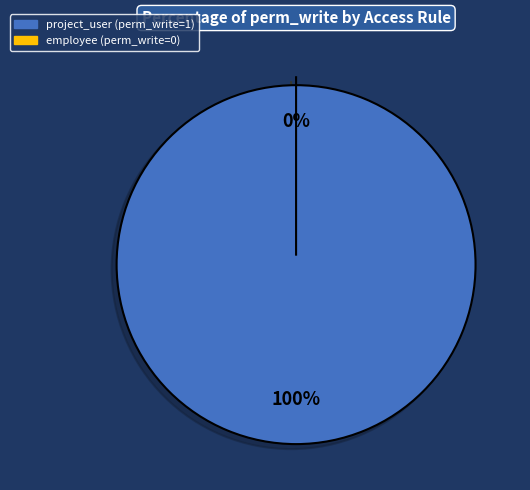

What is the smallest slice in the pie chart?

employee (perm_write=0)